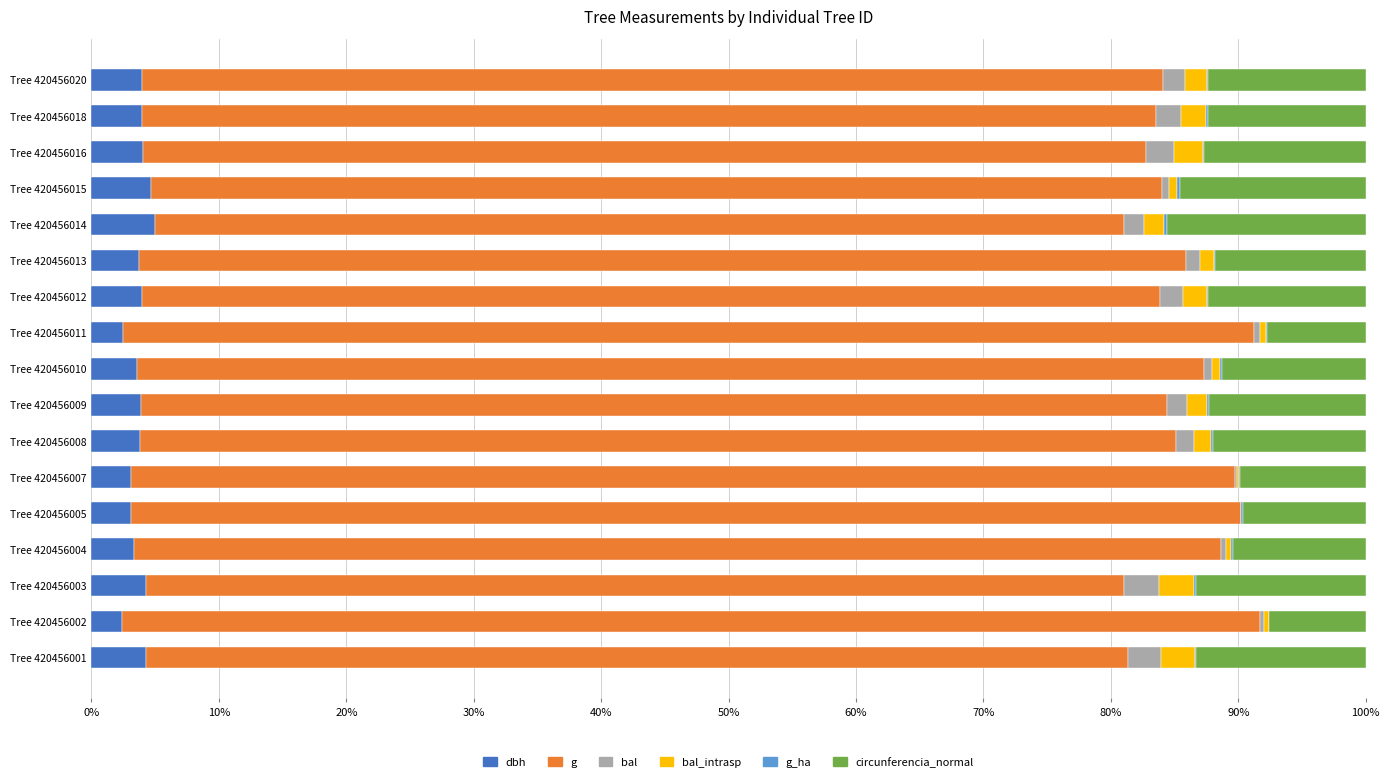

Reading left to right, extract all data points from this chart.

dbh: 4.2	2.4	4.3	3.3	3.1	3.1	3.8	3.9	3.6	2.5	3.9	3.8	5.0	4.6	4.0	4.0	3.9
g: 77.1	89.3	76.8	85.3	87.2	86.6	81.3	80.5	83.8	88.7	79.9	82.2	76.1	79.4	78.7	79.6	80.2
bal: 2.6	0.4	2.7	0.4	0.0	0.1	1.4	1.6	0.6	0.5	1.8	1.1	1.6	0.6	2.2	2.0	1.7
bal_intrasp: 2.6	0.4	2.7	0.4	0.0	0.1	1.4	1.6	0.6	0.5	1.8	1.1	1.6	0.6	2.2	2.0	1.7
g_ha: 0.1	0.0	0.1	0.1	0.1	0.1	0.1	0.1	0.1	0.0	0.1	0.1	0.2	0.3	0.1	0.1	0.1
circunferencia_normal: 13.3	7.6	13.4	10.4	9.6	9.9	12.0	12.3	11.3	7.8	12.4	11.8	15.6	14.6	12.7	12.4	12.4